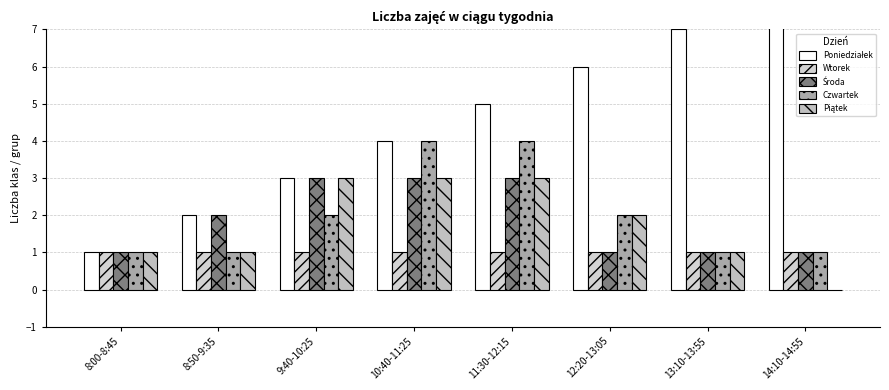

What are all the series names shown in the legend?

Poniedziałek, Wtorek, Środa, Czwartek, Piątek